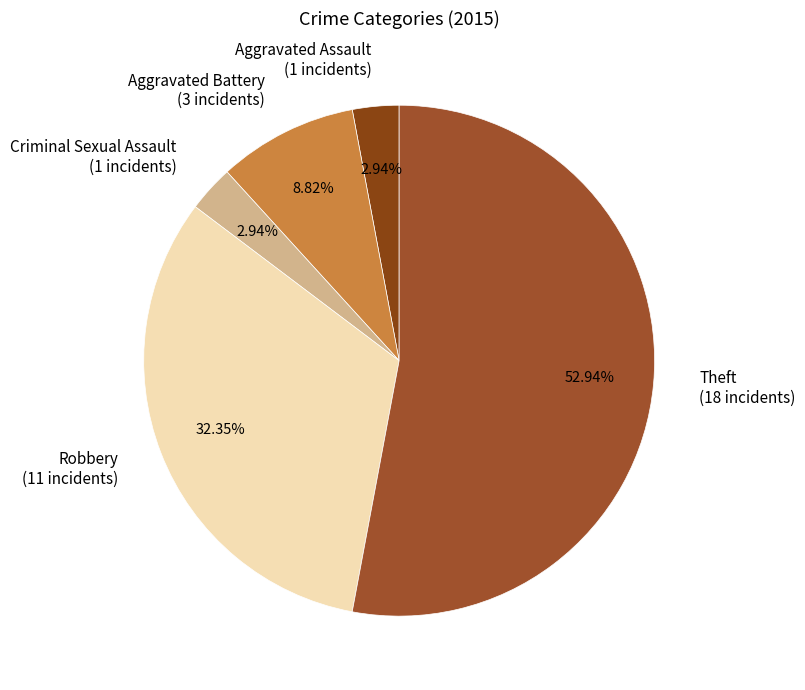

To the nearest percent, what is the average slice percentage?

20%